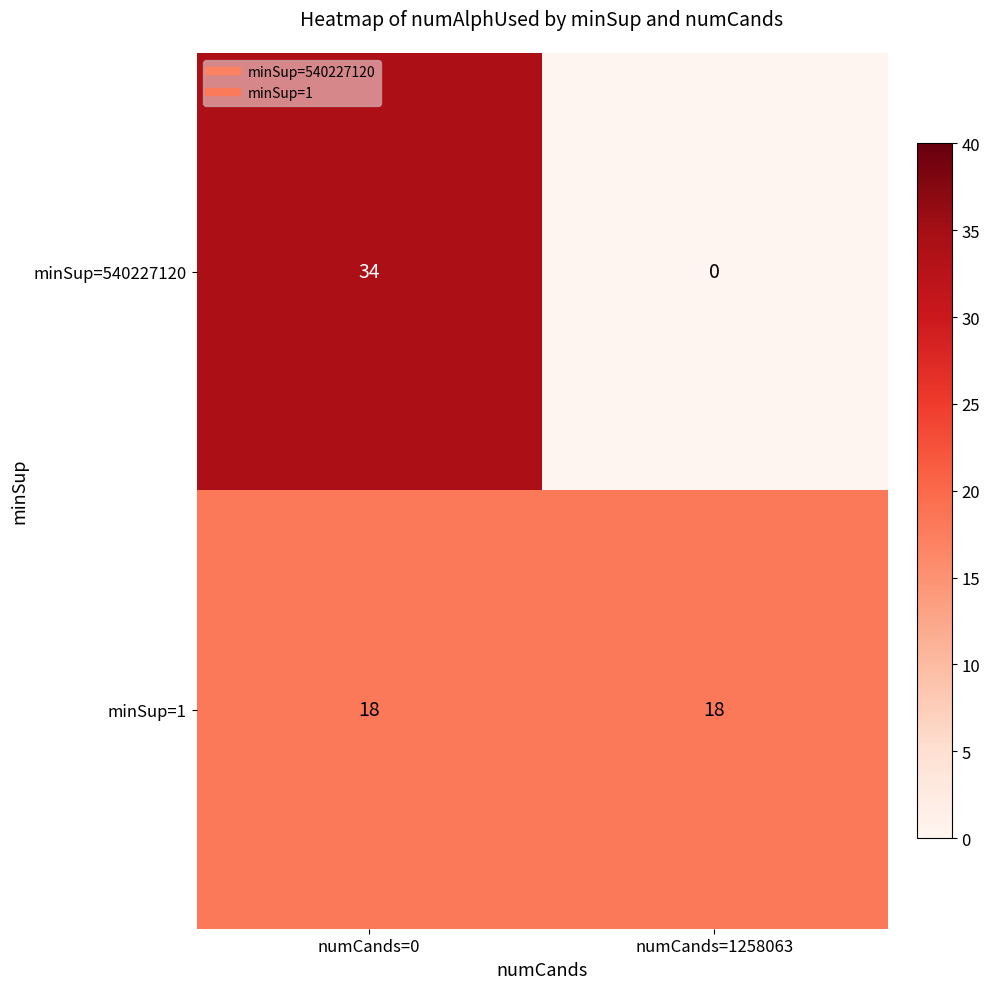

Reading right to left, what are all the values shown in this chart?

minSup=540227120: numCands=1258063=0	numCands=0=34
minSup=1: numCands=1258063=18	numCands=0=18